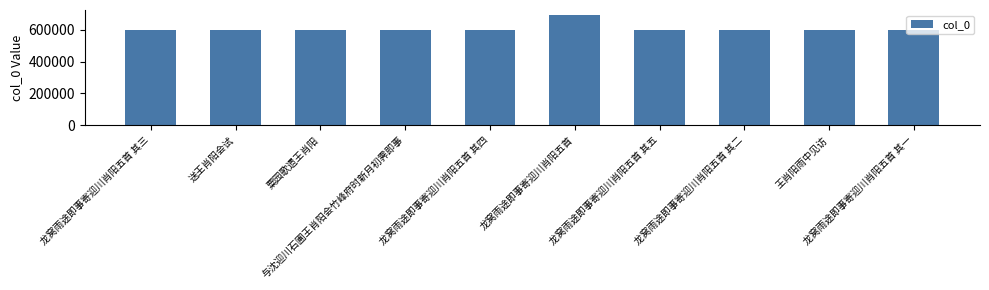

How many categories are shown in the chart?

10